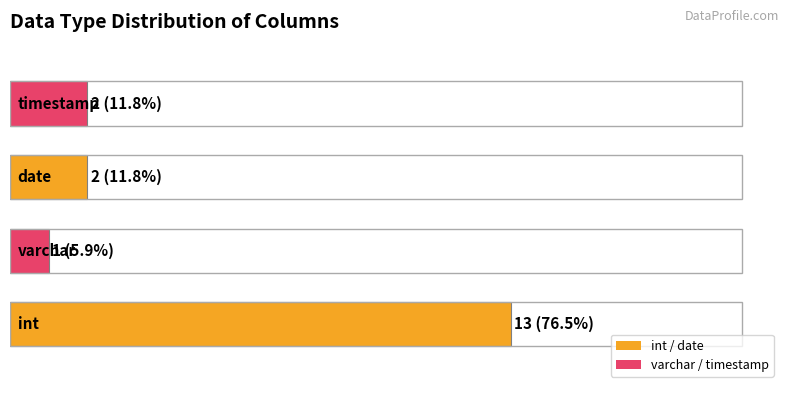

What is the difference between the second highest and minimum values?

1